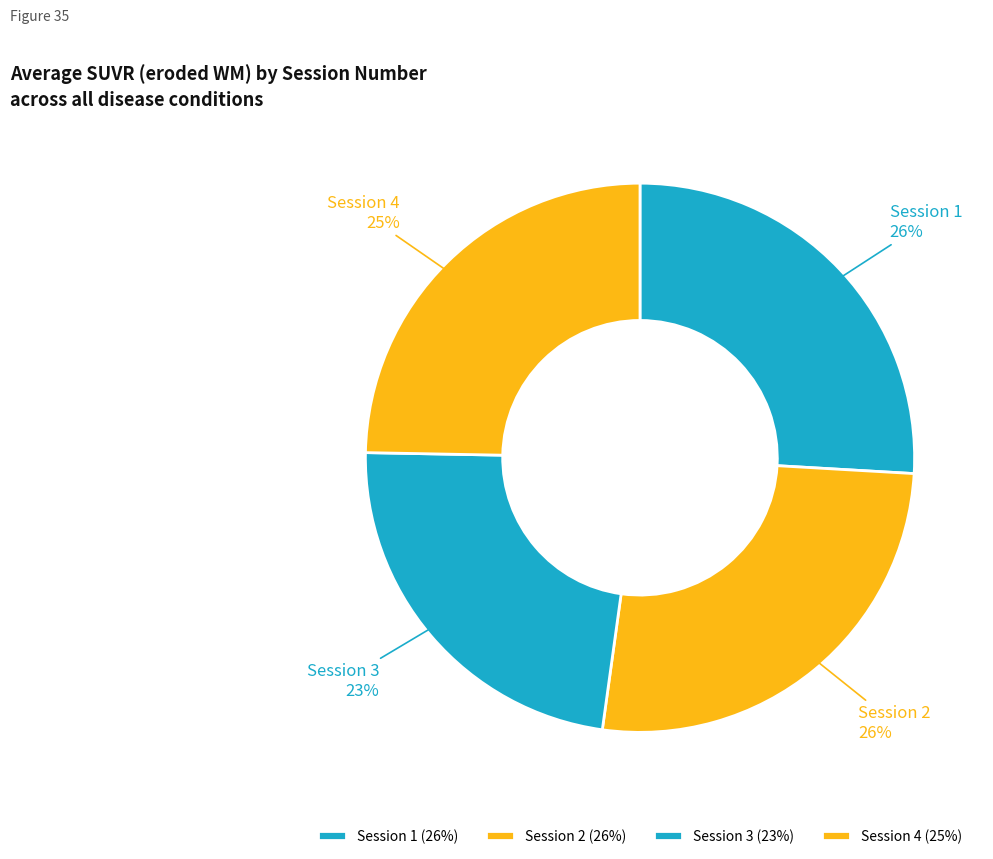

True or false: Session 3 accounts for 10% of the total.

False